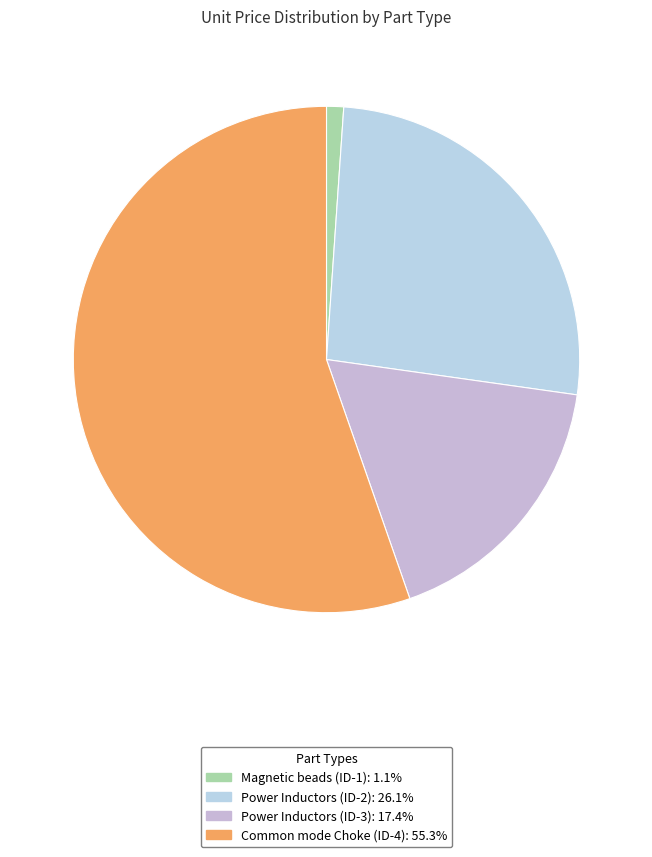

To the nearest percent, what is the average slice percentage?

25%